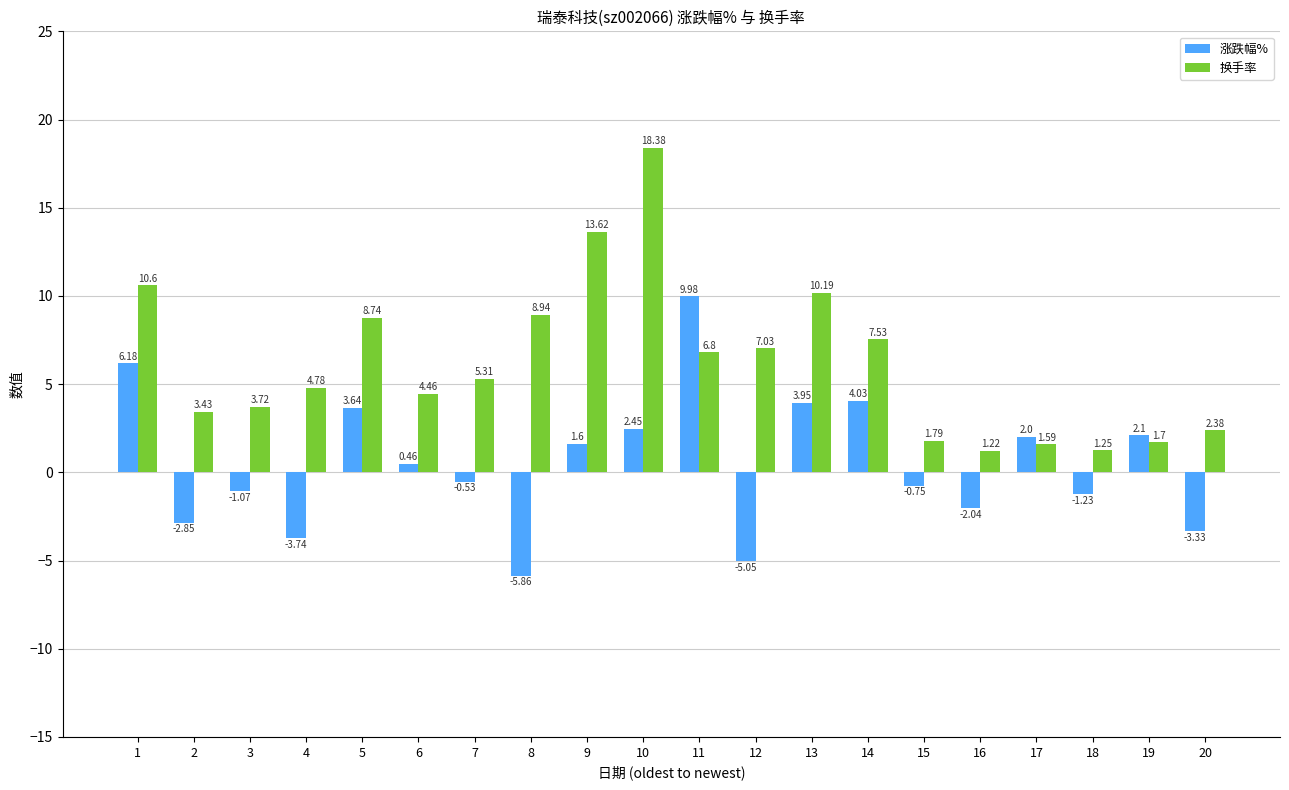

Which category has the lowest value across all series?

8